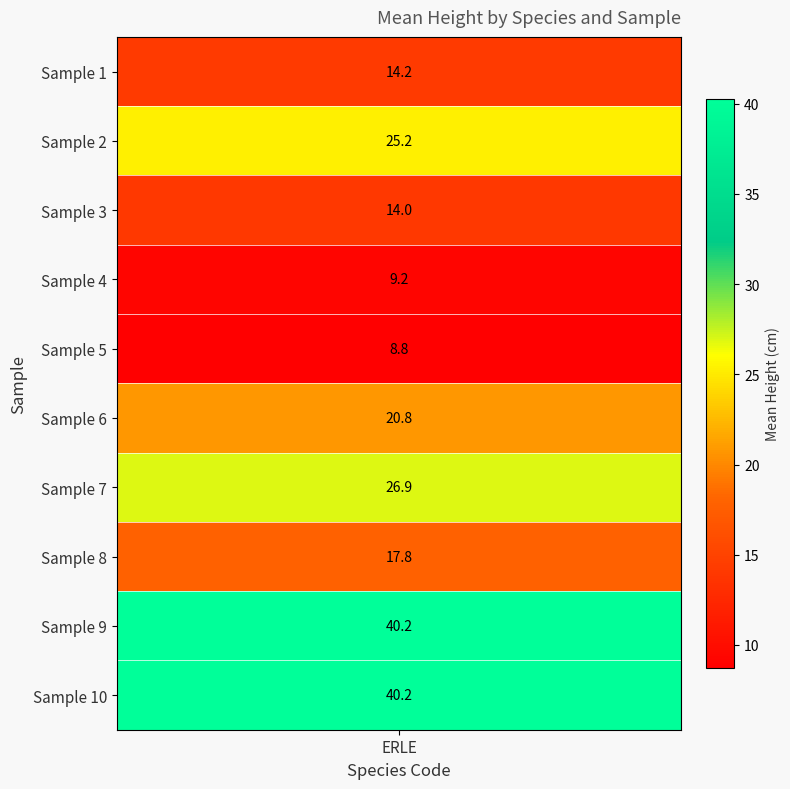

What is the average value?

21.7